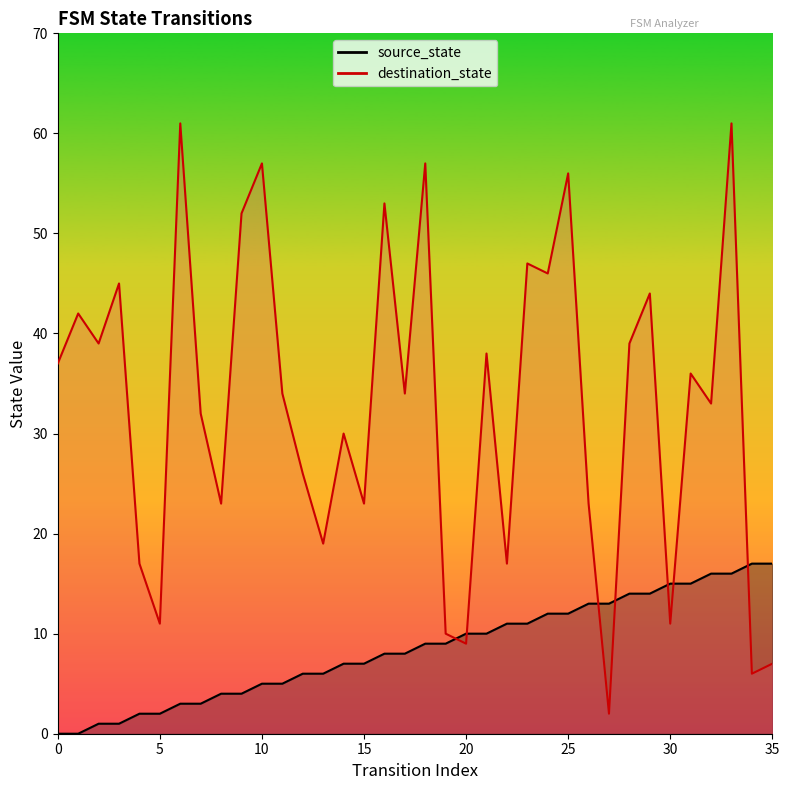

Which series changed the most between 11 and 19?

destination_state